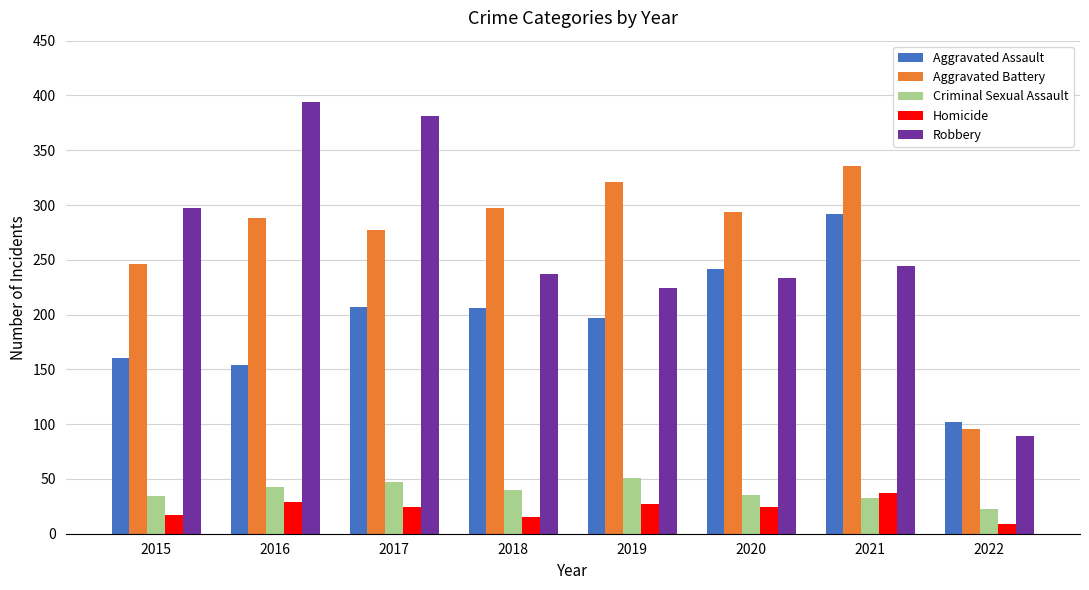

What is the value of the Aggravated Battery bar at the 5th from the left?

321